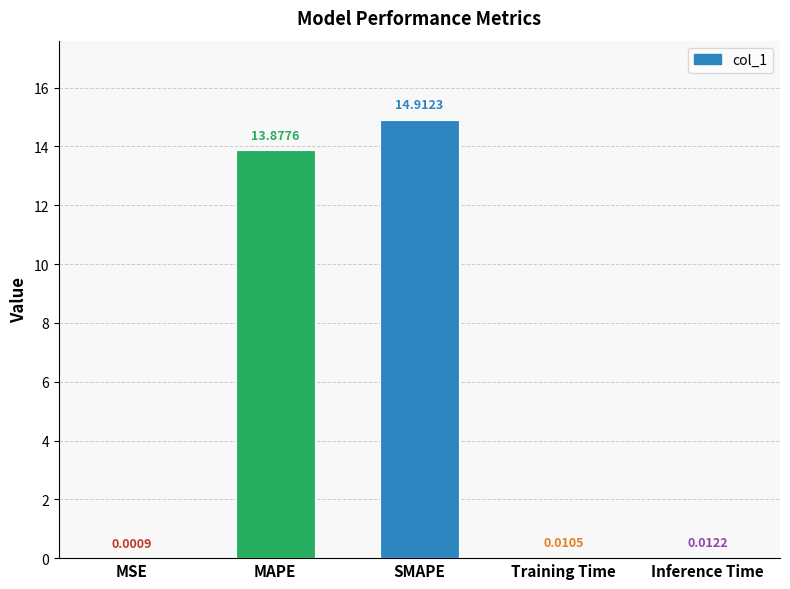

What is the sum of all values?

28.8